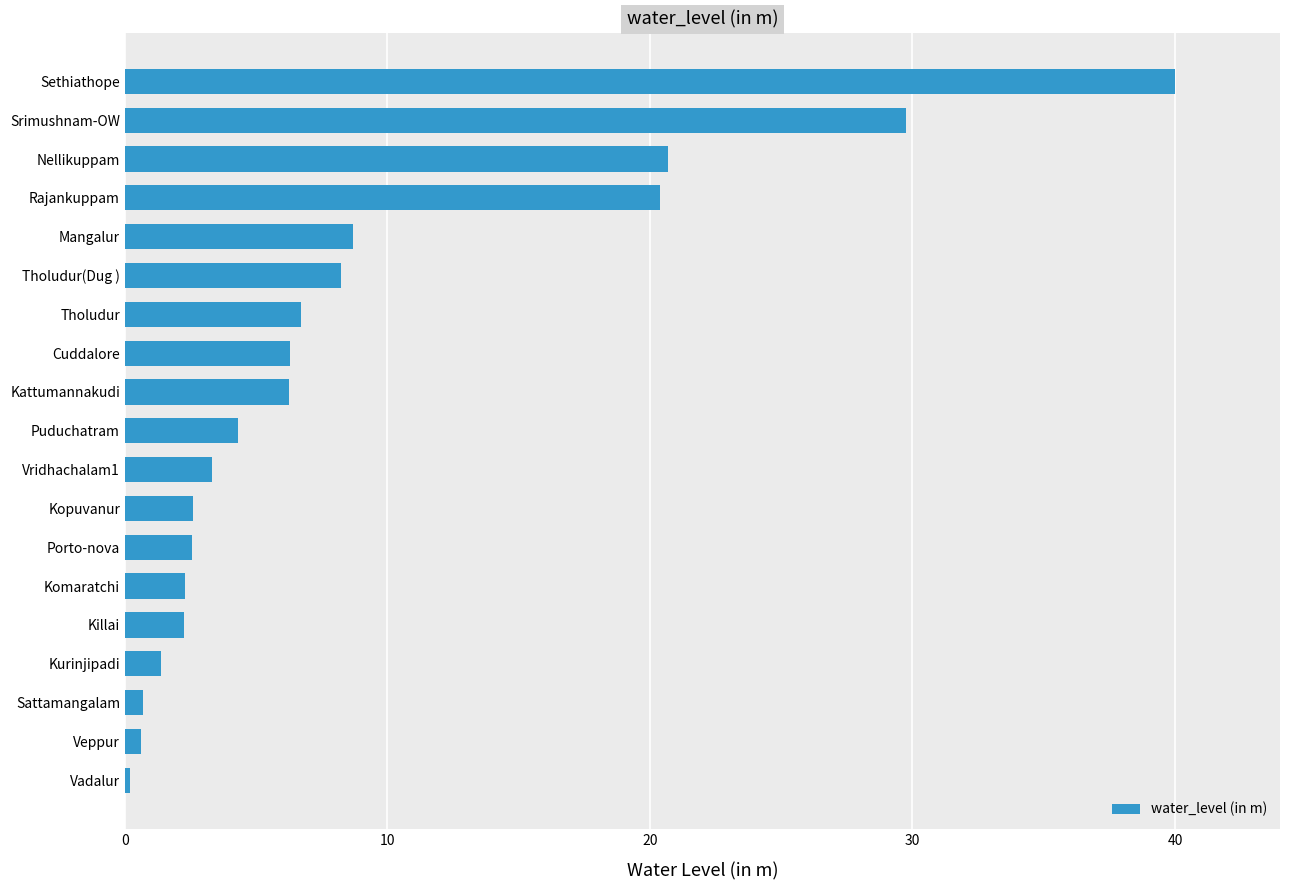

Read the value at Kopuvanur.

2.6